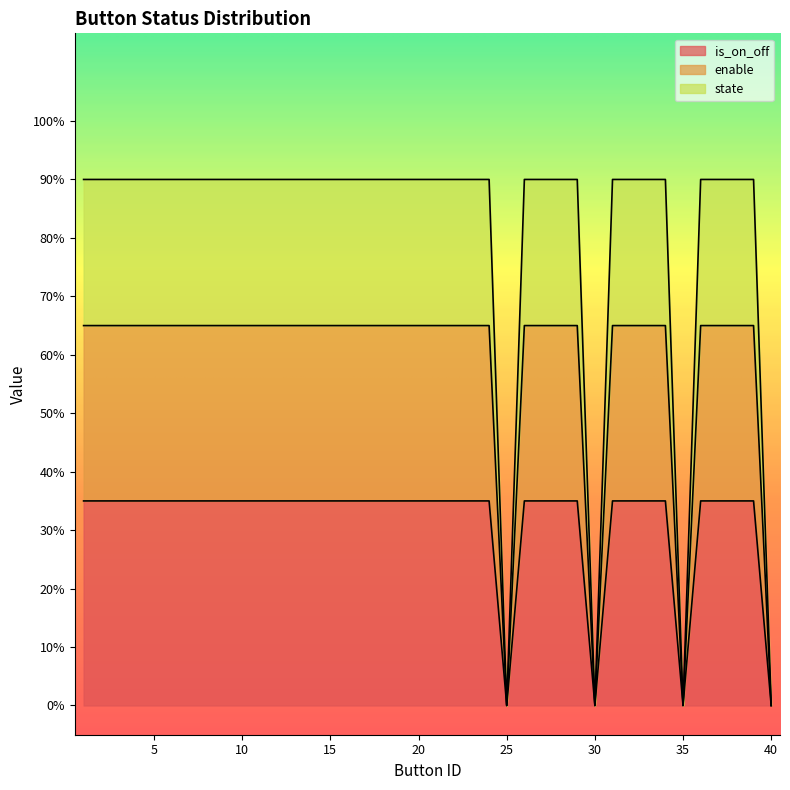

How many interior local valleys does the enable series have?

3